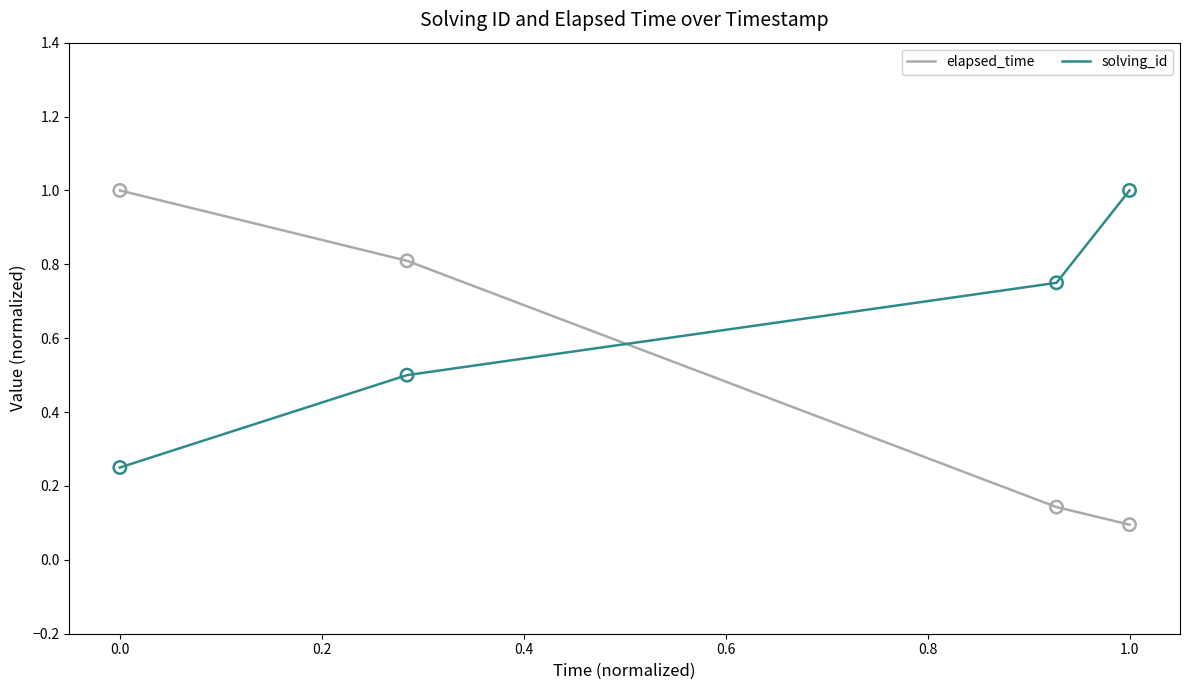

What are all the series names shown in the legend?

elapsed_time, solving_id